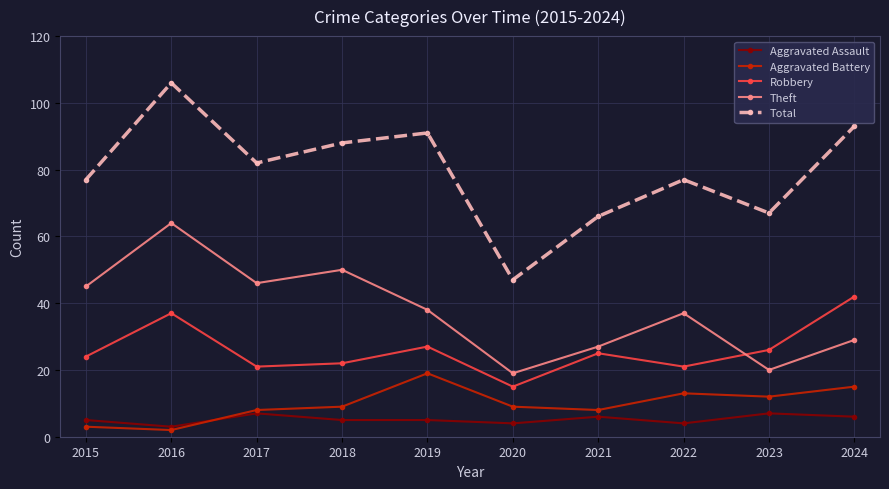

The value of Theft at 2022 is 37. True or false?

True